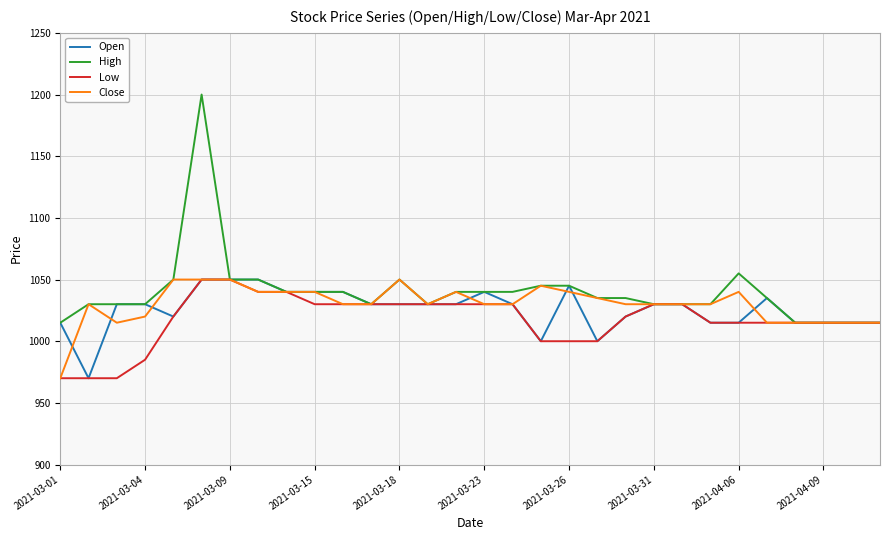

Which series has the largest range (max minus min)?

High